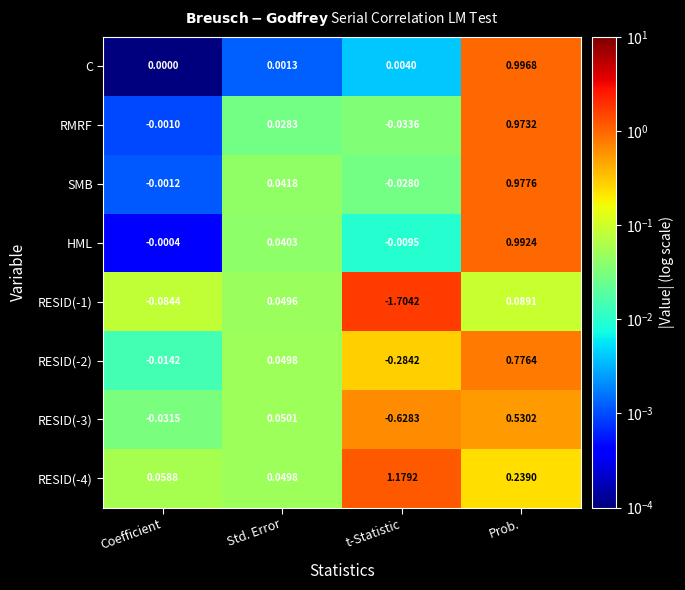

Where is RESID(-2) nearest to the value 0?

Coefficient